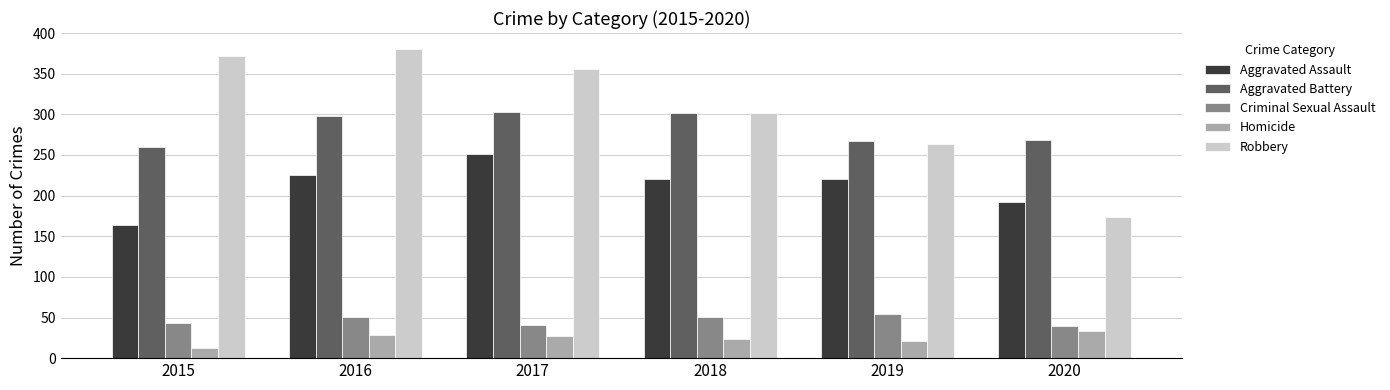

At which label does Aggravated Battery reach its minimum?

2015